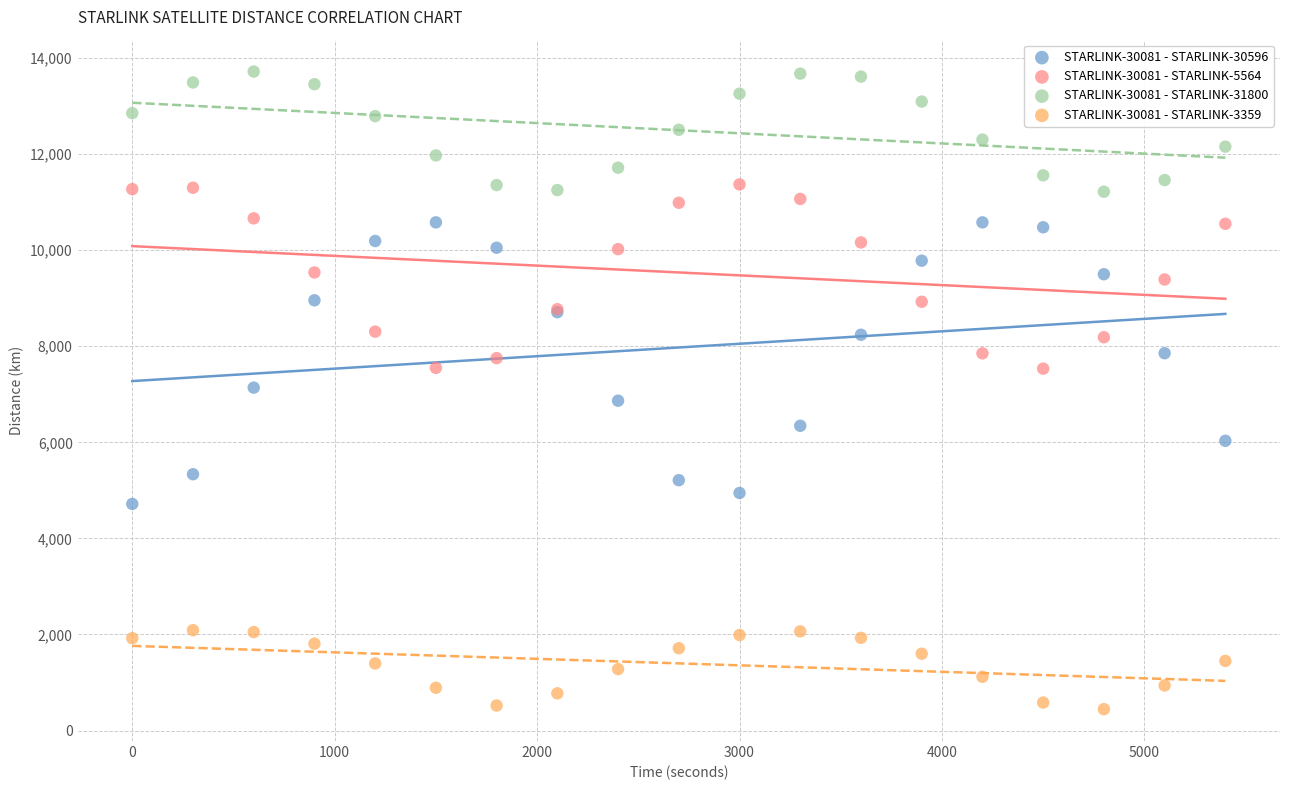

Which series has the widest spread of Y values?

STARLINK-30081 - STARLINK-30596